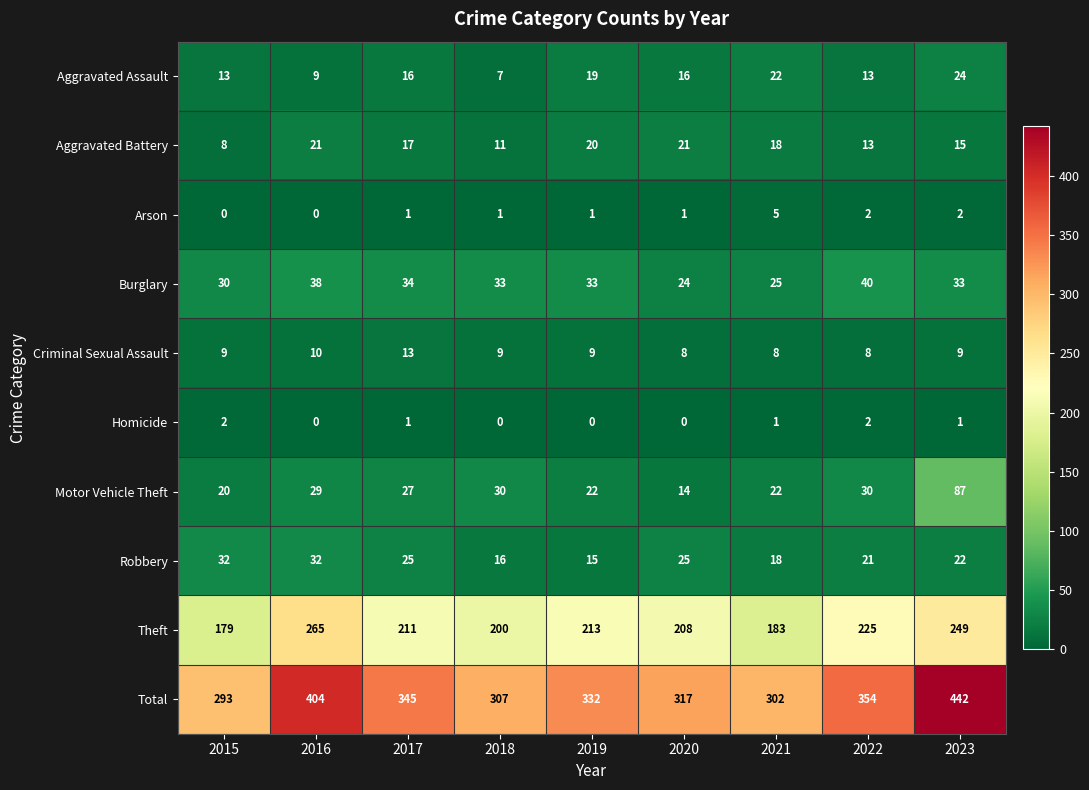

At which category does the chart reach its peak across all series?

2023